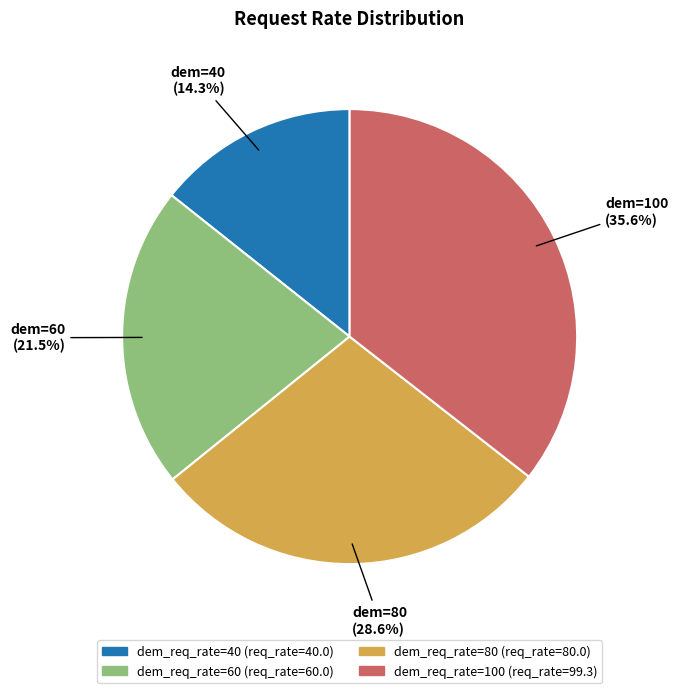

Does any single category account for the majority?

No